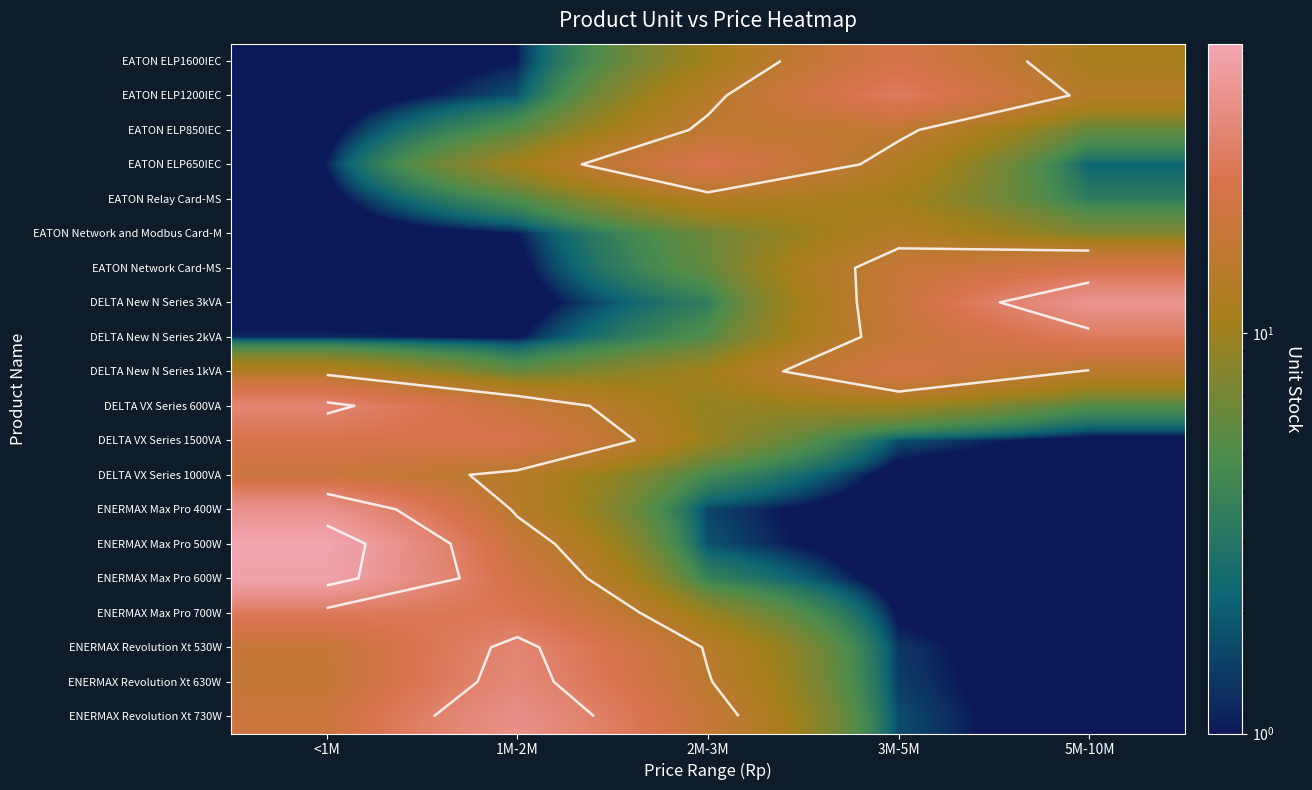

How many categories are shown in the chart?

5